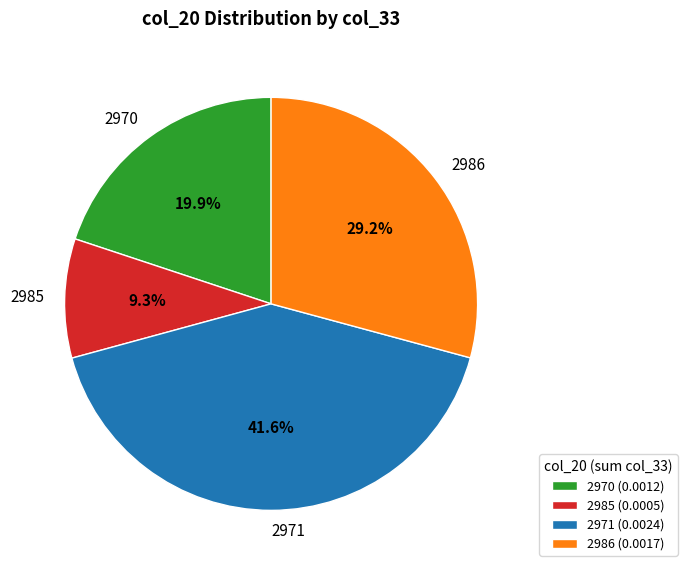

Approximately how many times larger is the value at 2985 compared to 2986?

0.3